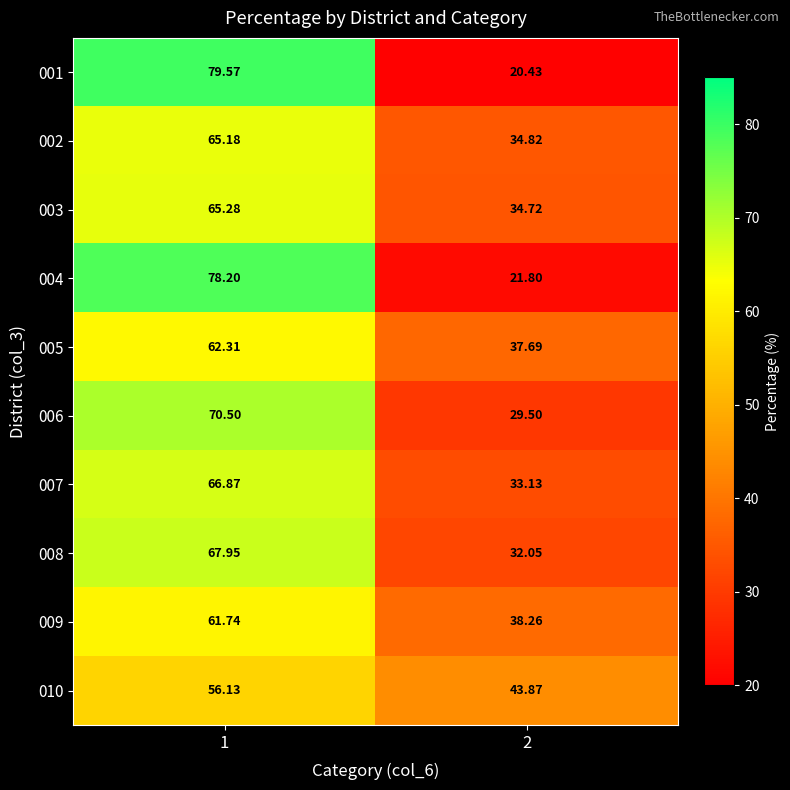

Is the value of 004 at 1 greater than the value of 010 at 1?

Yes